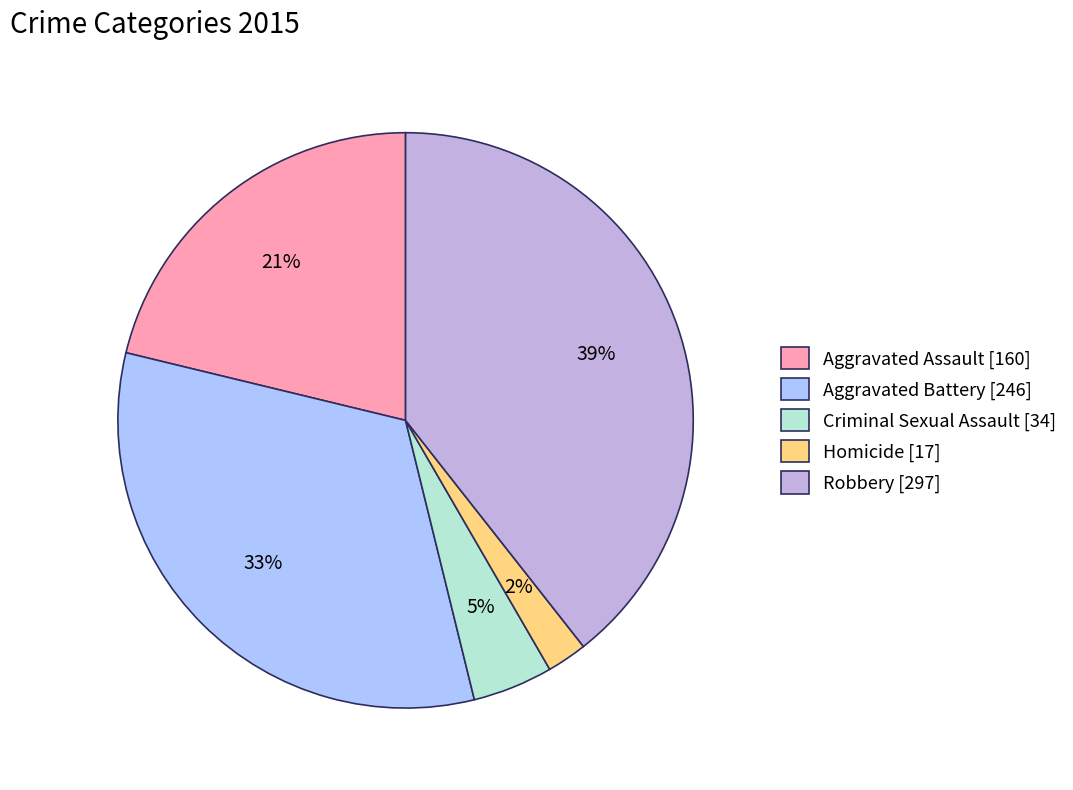

How many slices are in this pie chart?

5